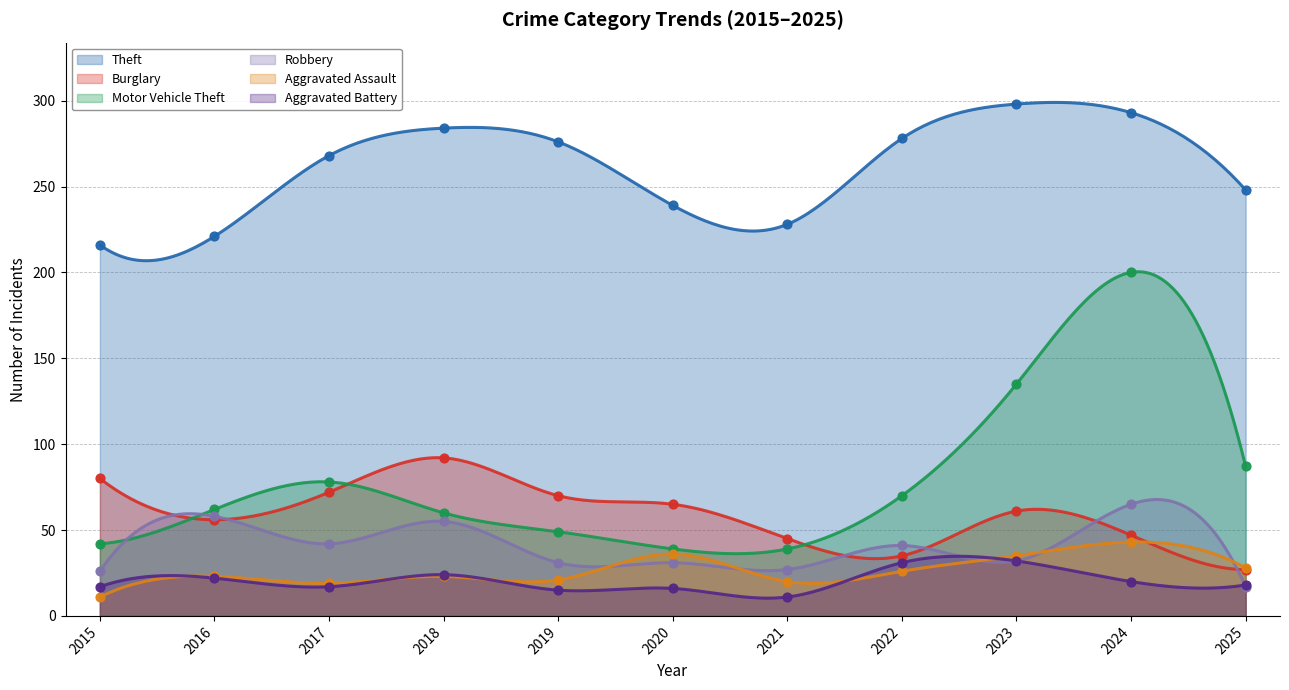

Which series reaches the minimum Y coordinate?

Aggravated Assault